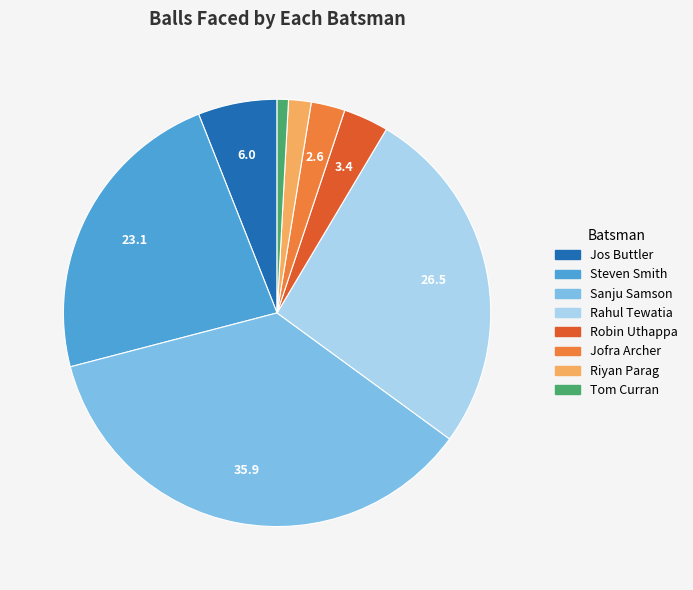

Is the sum of Jos Buttler and Steven Smith greater than half?

No